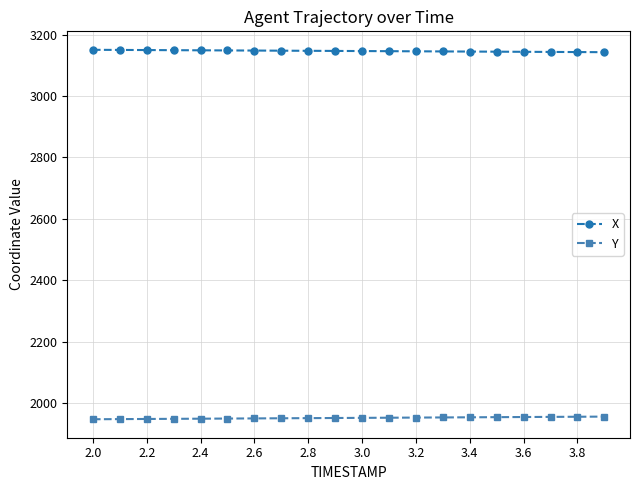

Which series has the largest total across all categories?

X